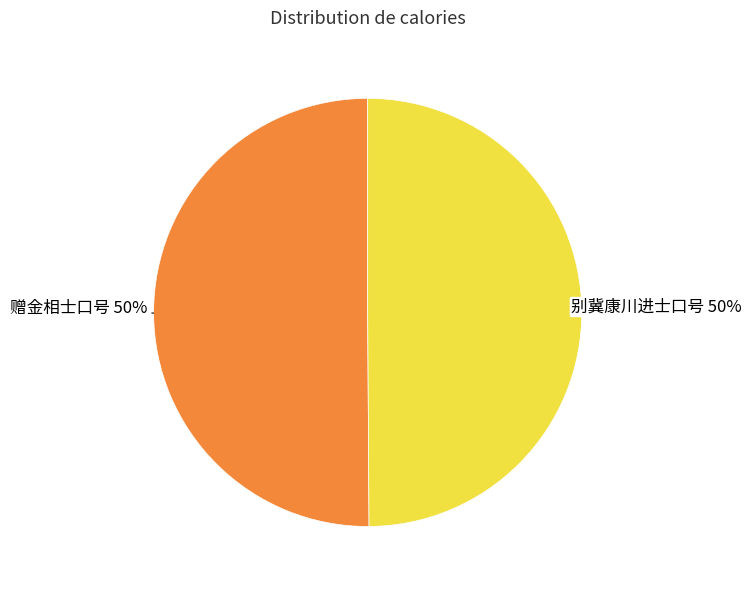

To the nearest percent, what is the average slice percentage?

50%